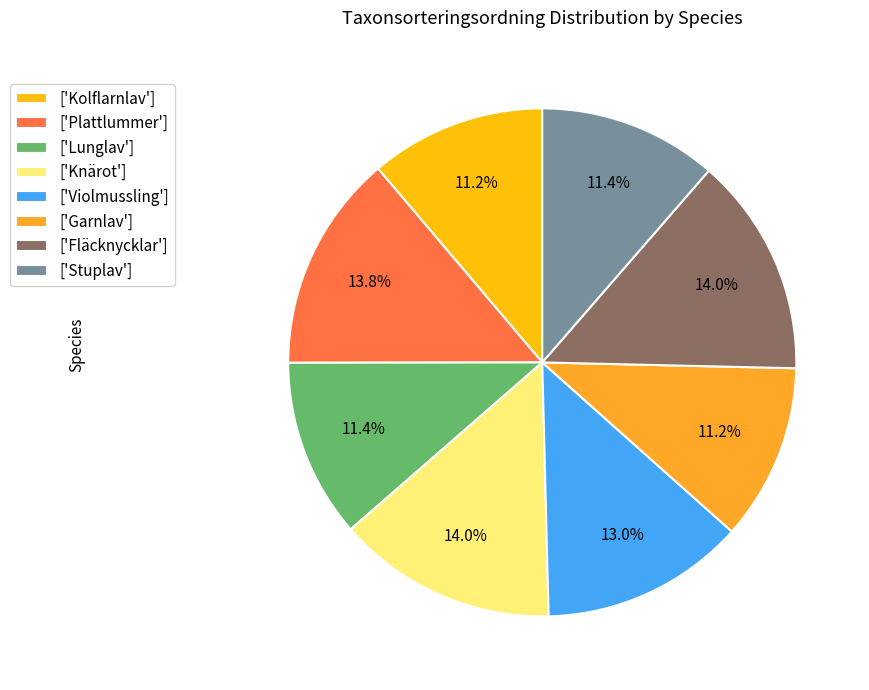

Do ['Kolflarnlav'] and ['Stuplav'] together represent more than half of the pie?

No